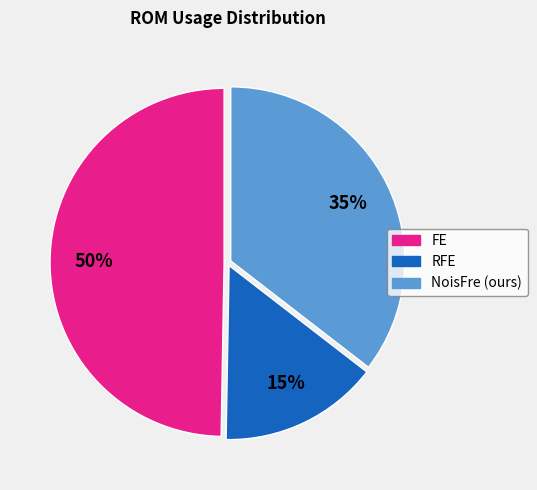

Which category has the biggest portion of the pie?

FE